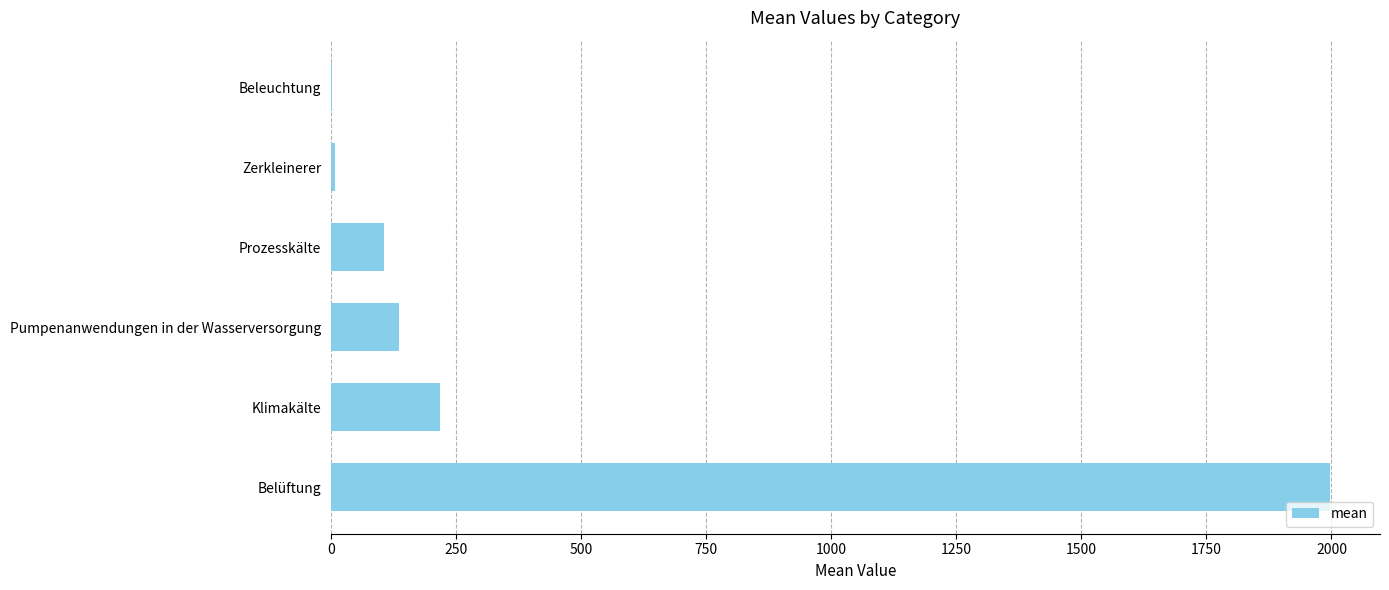

Are the bars horizontal?

Yes